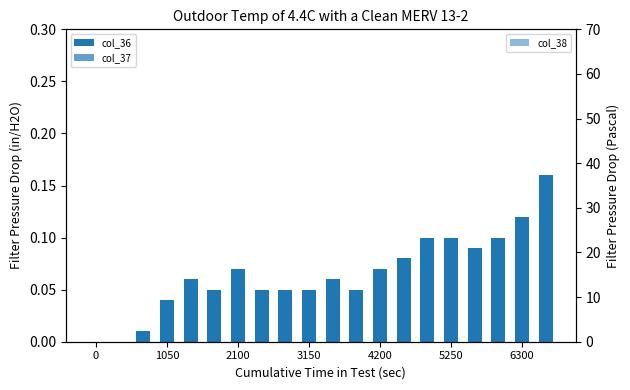

What position from the right is 11?

9